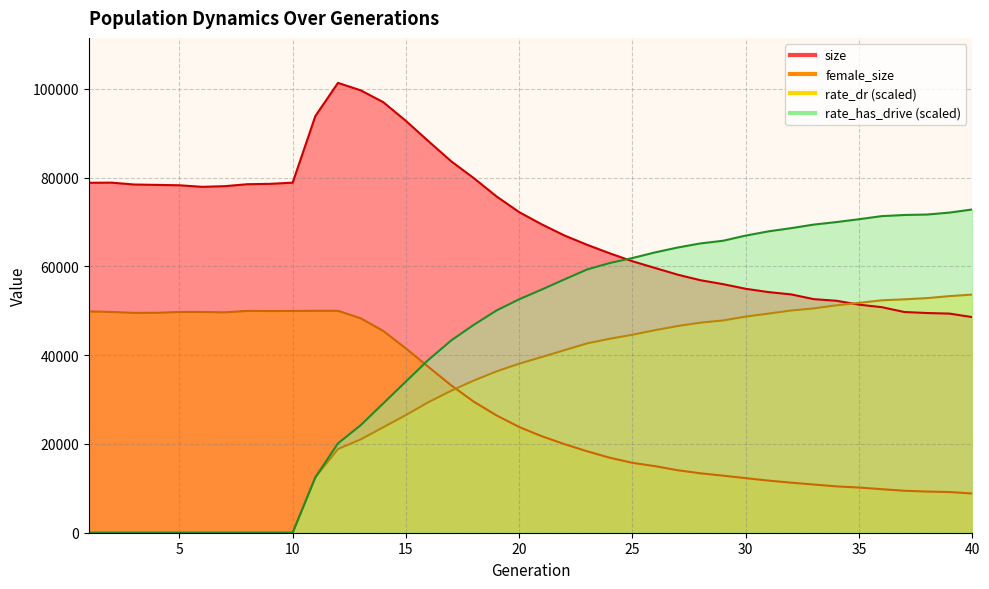

Where is the first local maximum for female_size?

5